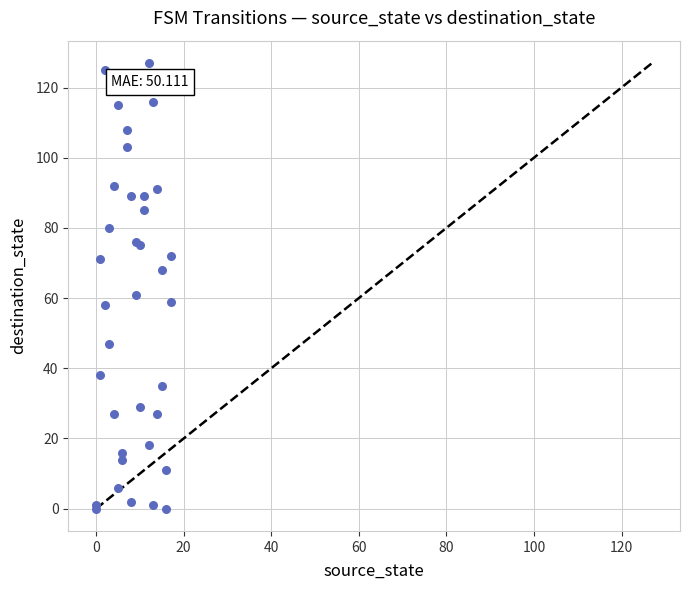

What Y value in the scatter plot is closest to 63?

61